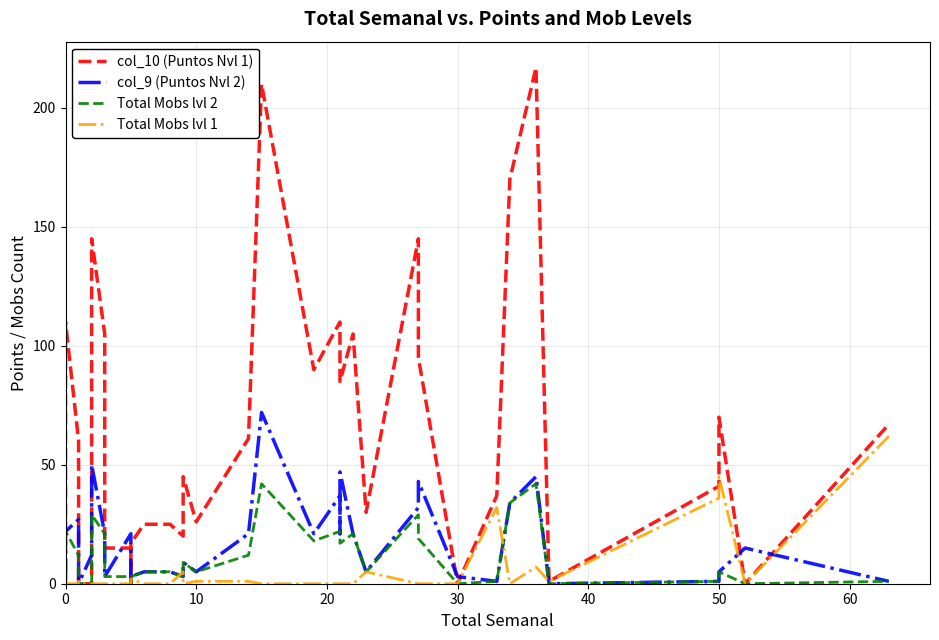

How many interior local peaks does the Total Mobs lvl 2 series have?

9